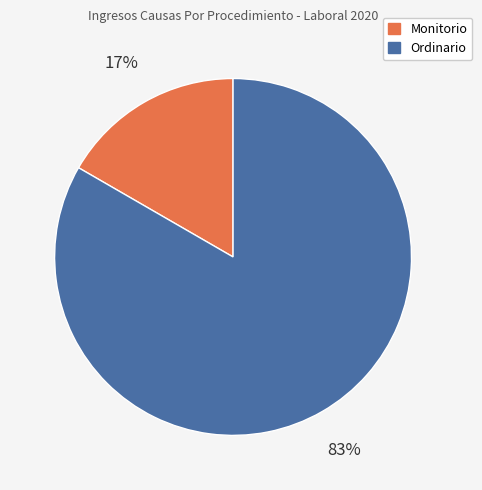

Do Monitorio and Ordinario together represent more than half of the pie?

Yes